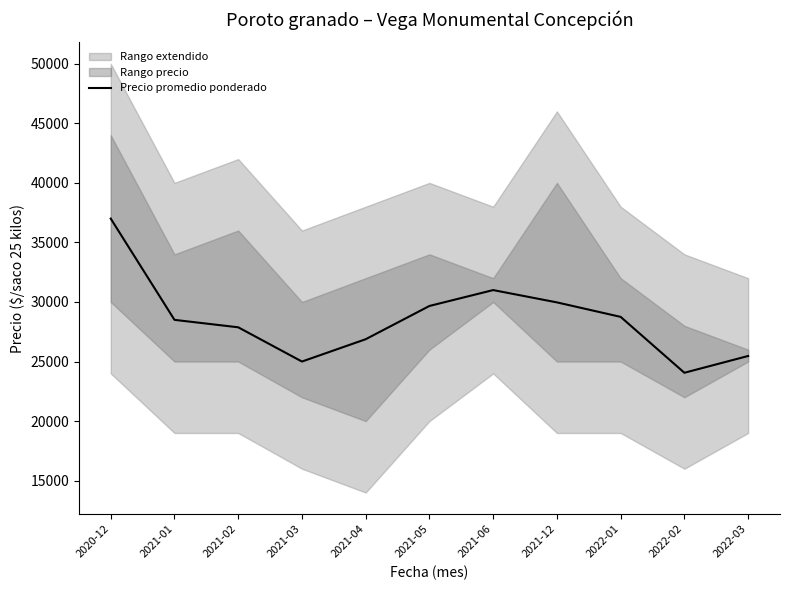

Approximately how many times larger is the value at 2021-03 compared to 2022-02?

1.0